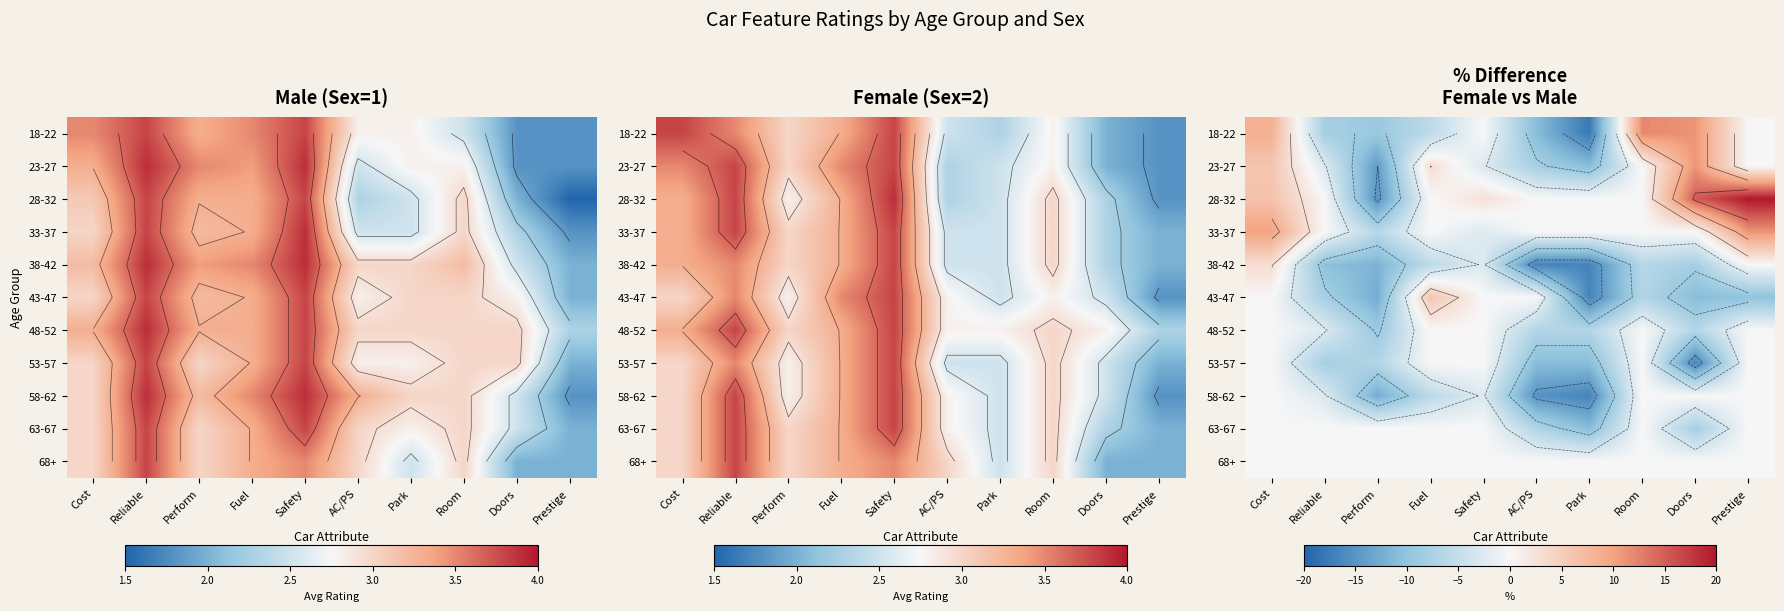

Which category has the highest value across all series?

Prestige